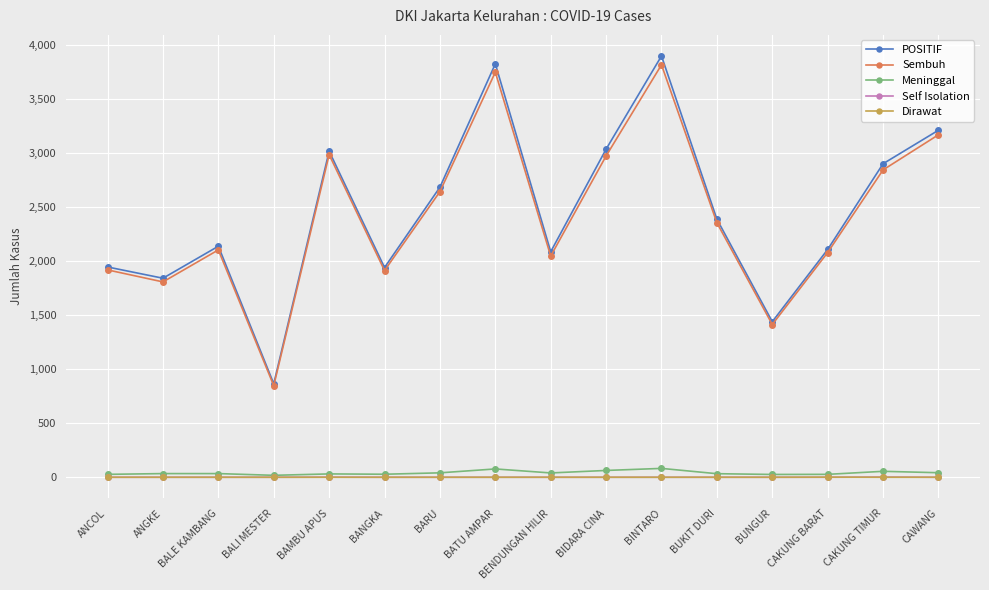

The Self Isolation series shows 0 at CAKUNG BARAT. True or false?

True